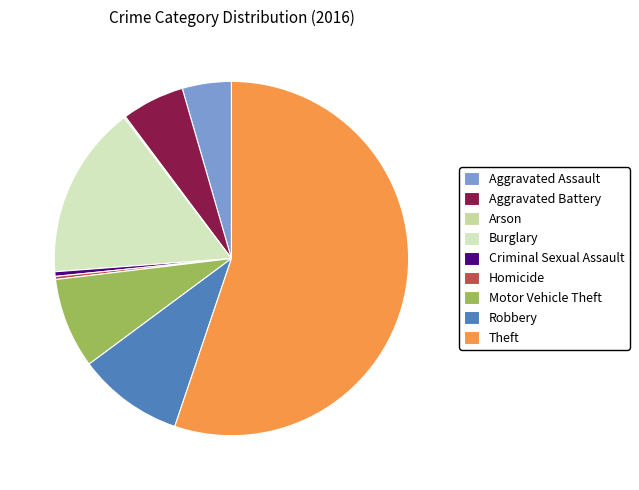

Which slice is the smallest?

Arson